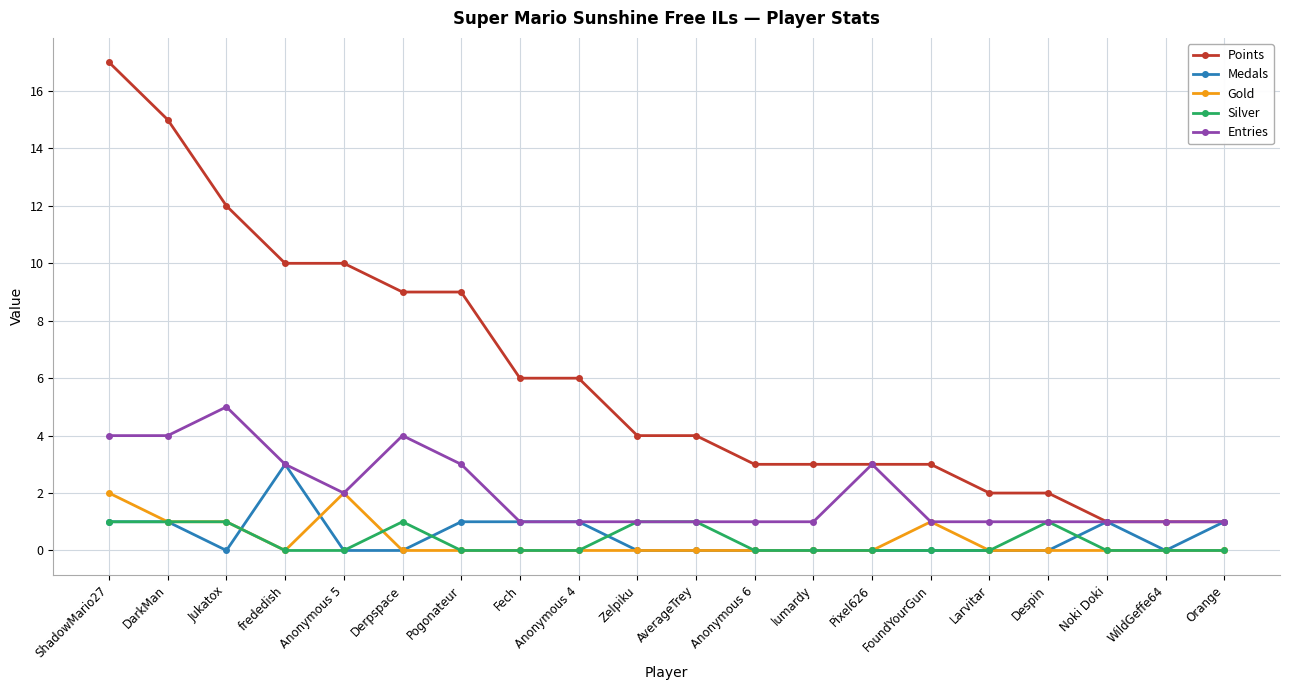

True or false: Silver and Points cross at least once.

False